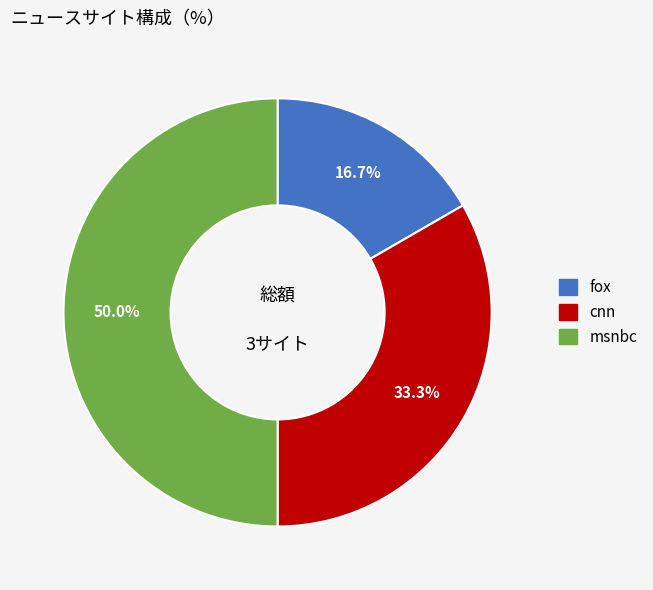

To the nearest percent, what is the average slice percentage?

33%